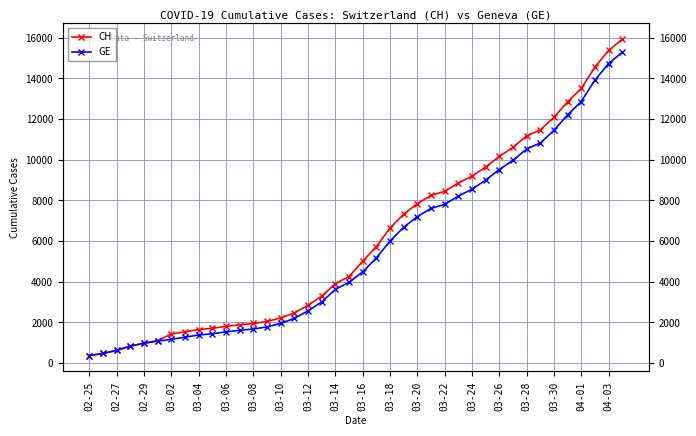

List the series in order of their peak value, lowest first.

GE, CH